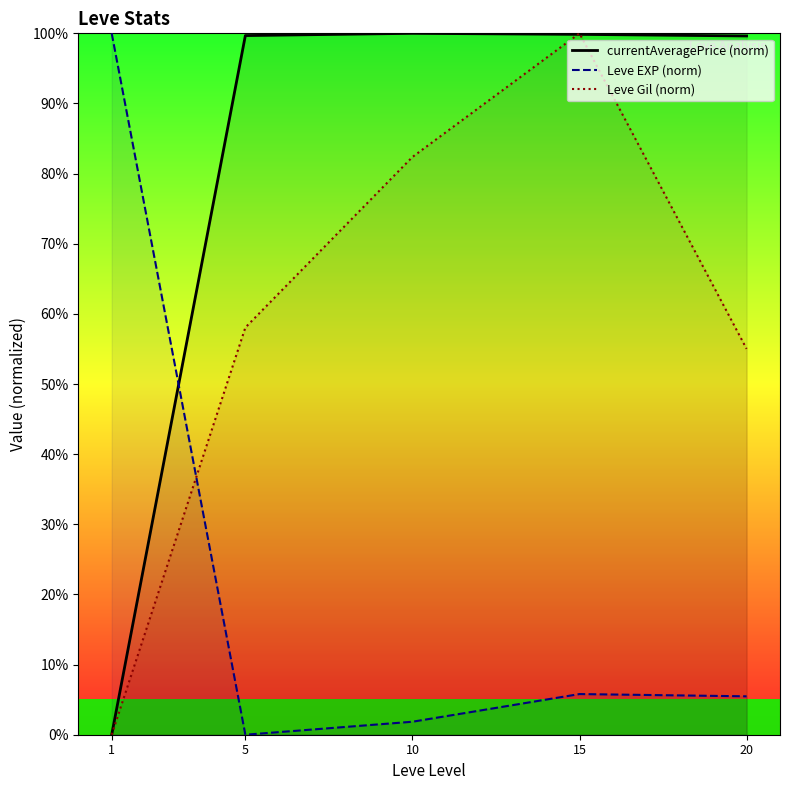

What is the spread (max minus min) of values at 1?

100.0